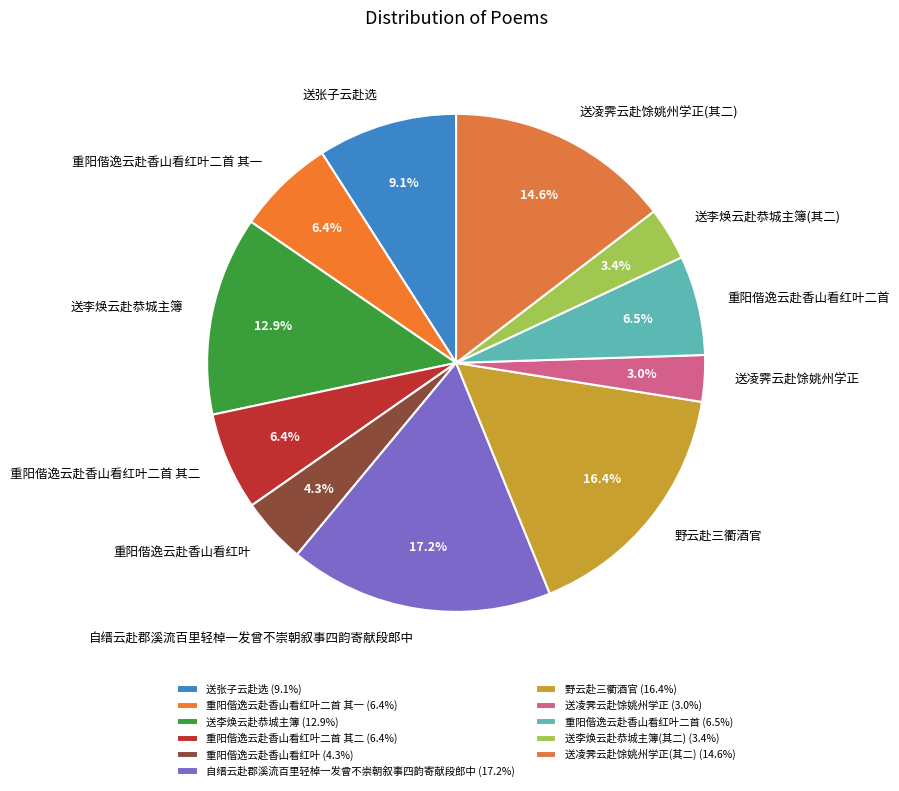

Is there a majority slice in this chart?

No